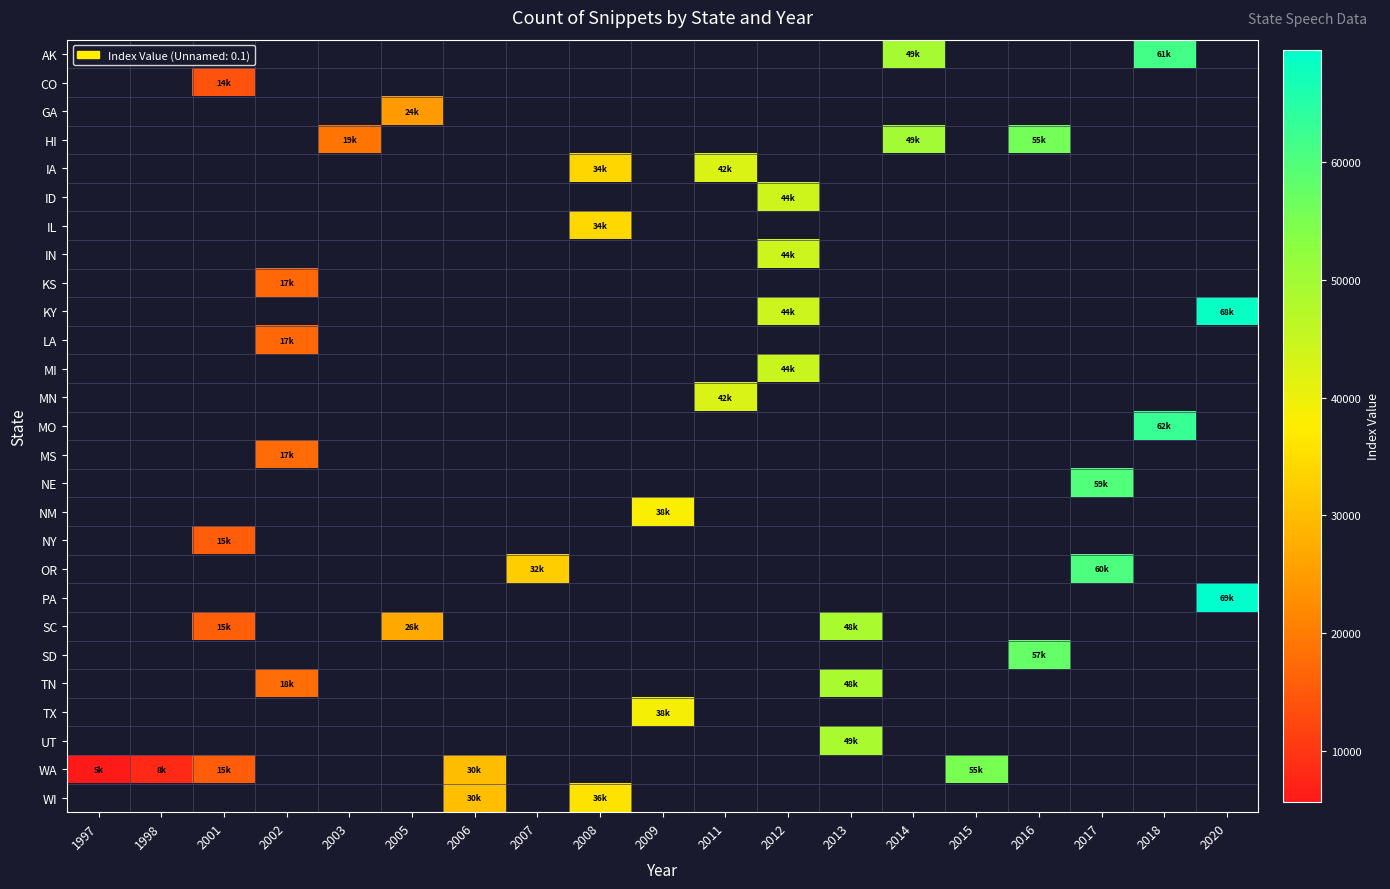

How many distinct data groups are displayed?

27